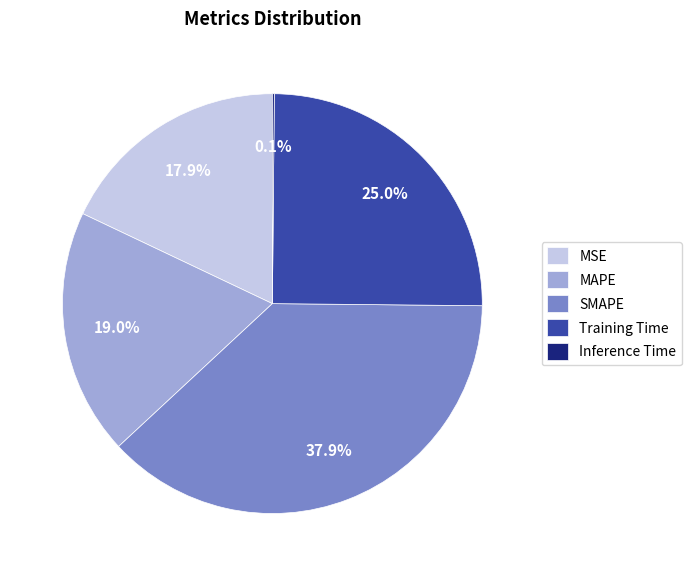

Which category has the biggest portion of the pie?

SMAPE